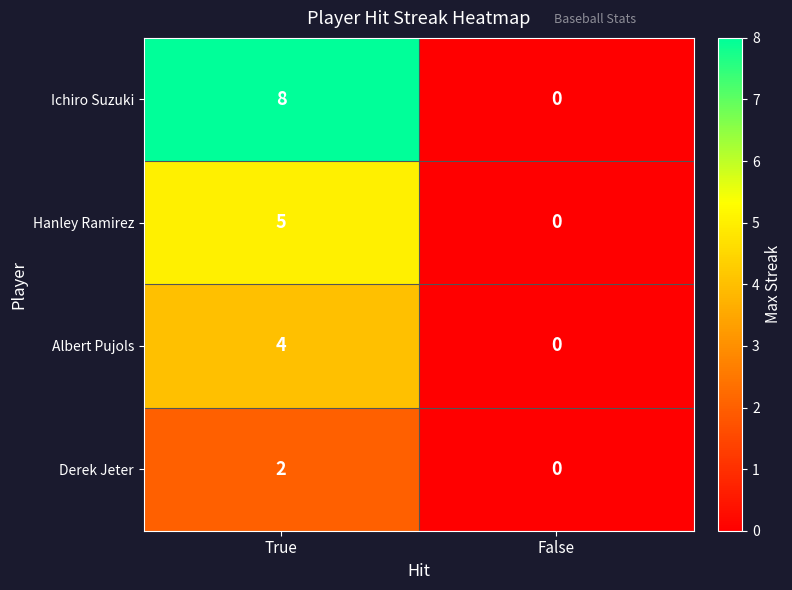

Which series has the largest range (max minus min)?

Ichiro Suzuki